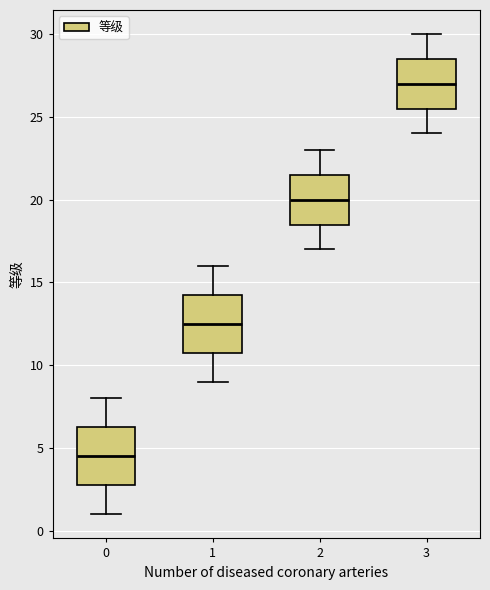

Which box's median line is the lowest?

0